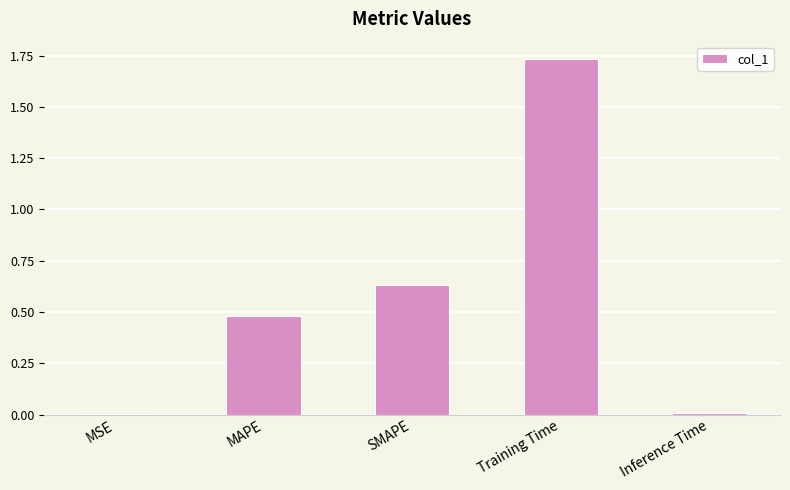

Which category has the highest value across all series?

Training Time